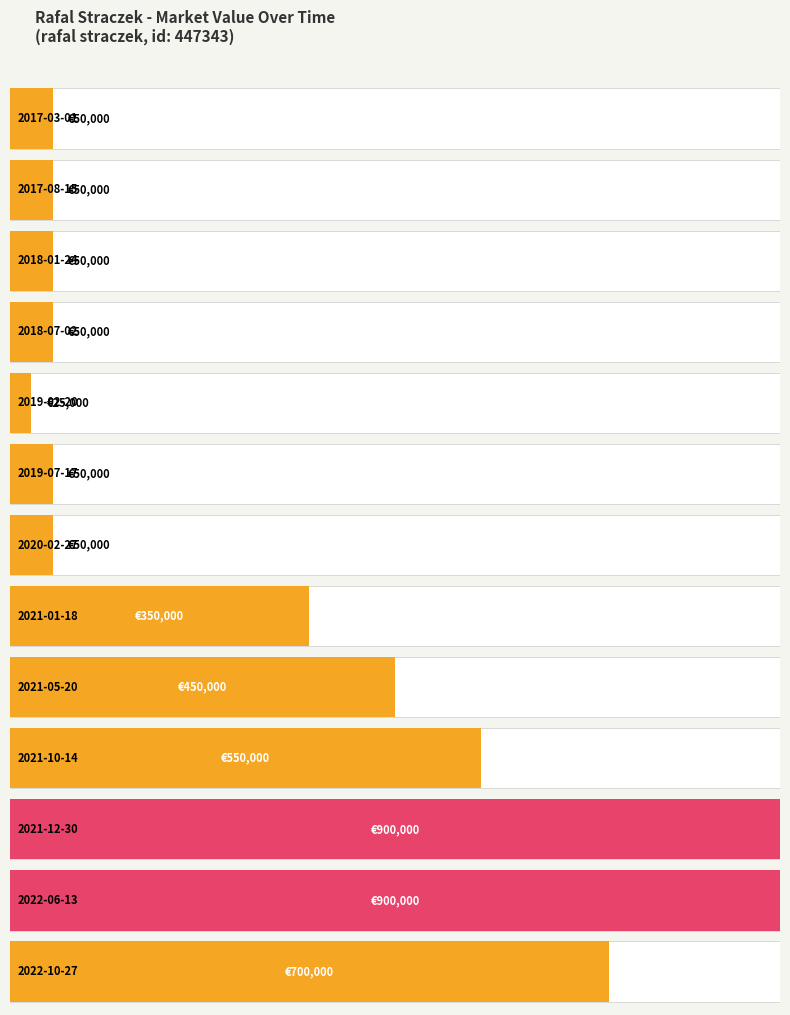

Does the chart contain stacked bars?

No